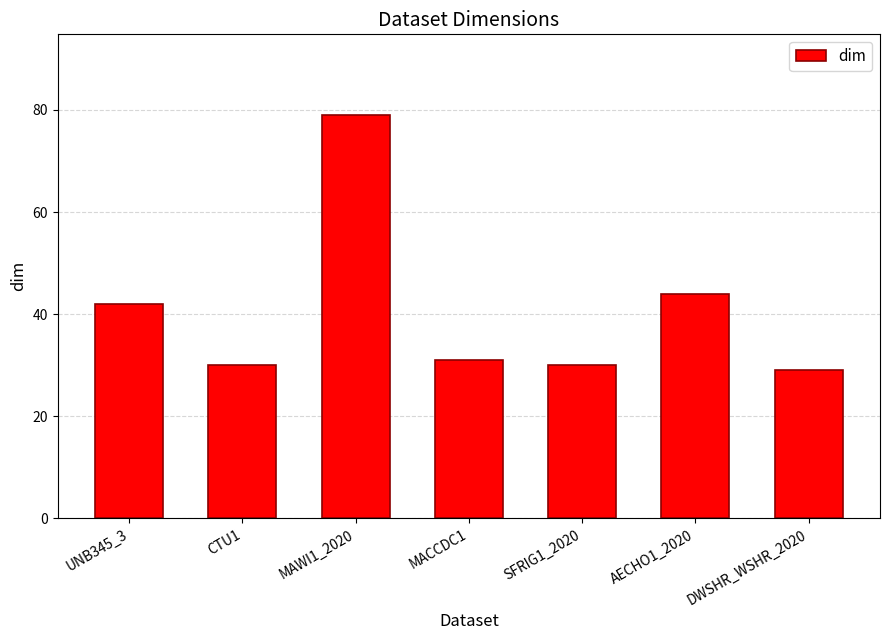

What is the average value?

41